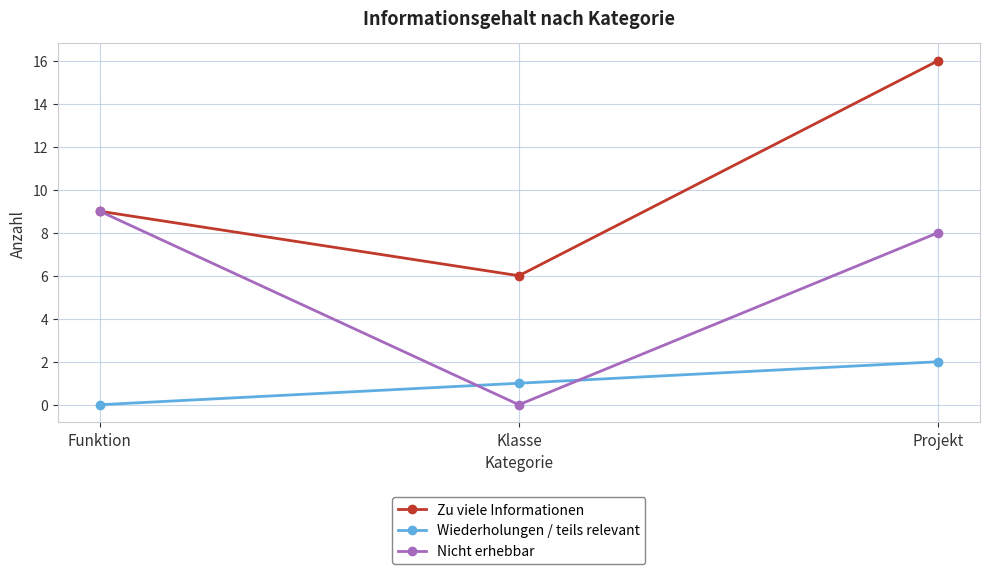

Read the Wiederholungen / teils relevant value at Projekt.

2